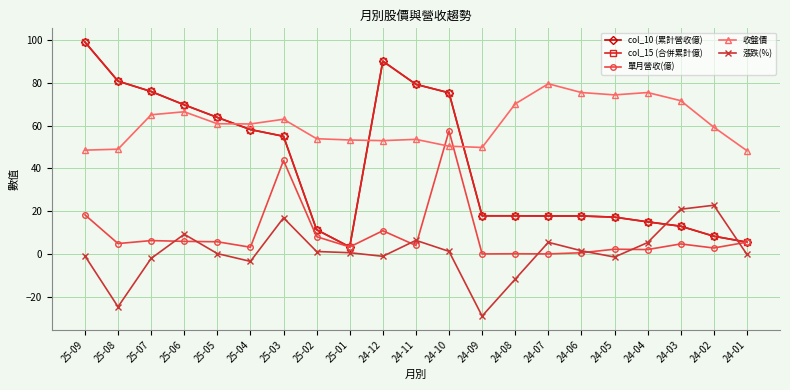

Between 25-06 and 24-04, which is larger?

25-06